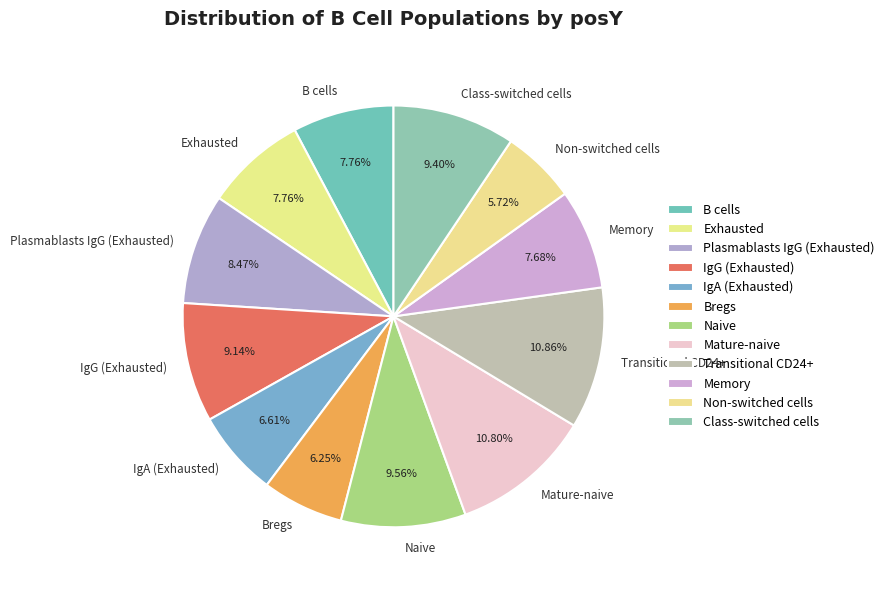

Which category has the smallest portion of the pie?

Non-switched cells